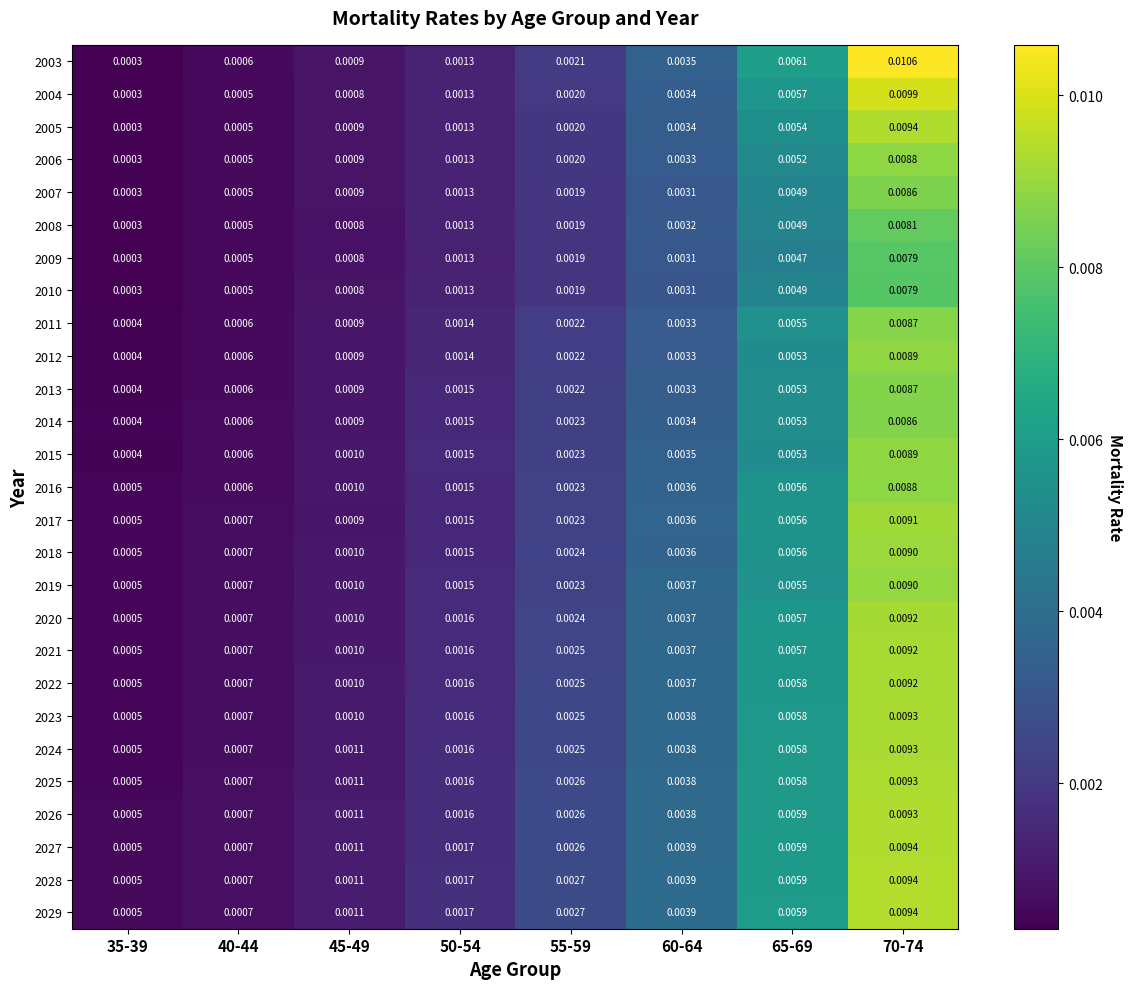

At how many categories does at least one series exceed 0?

8